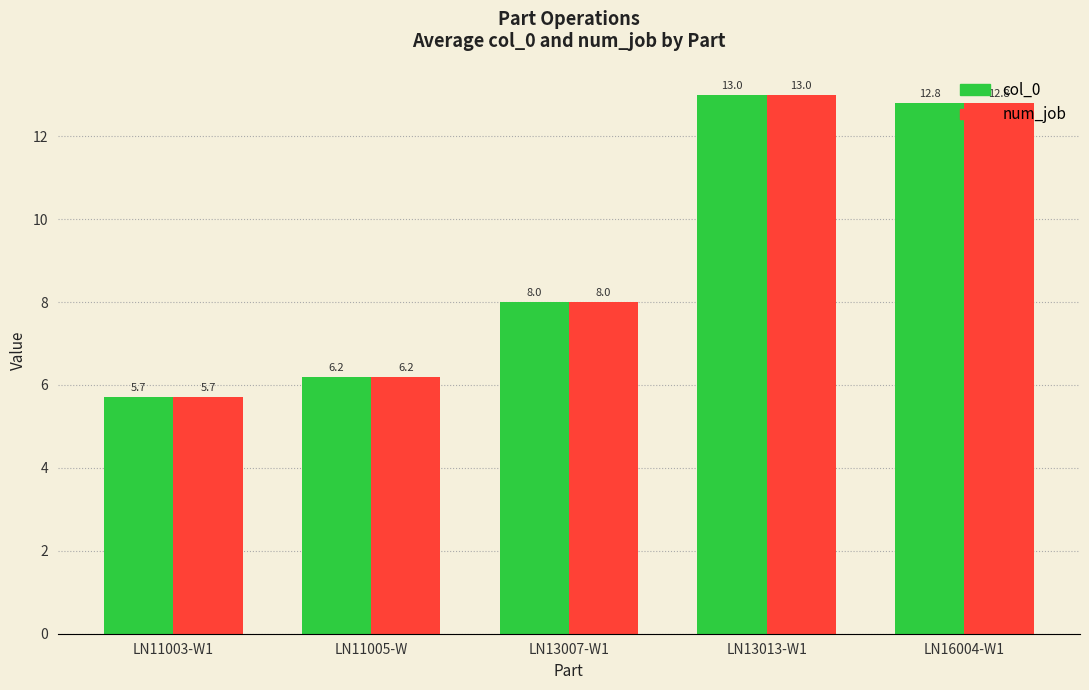

Does the chart contain any negative values?

No